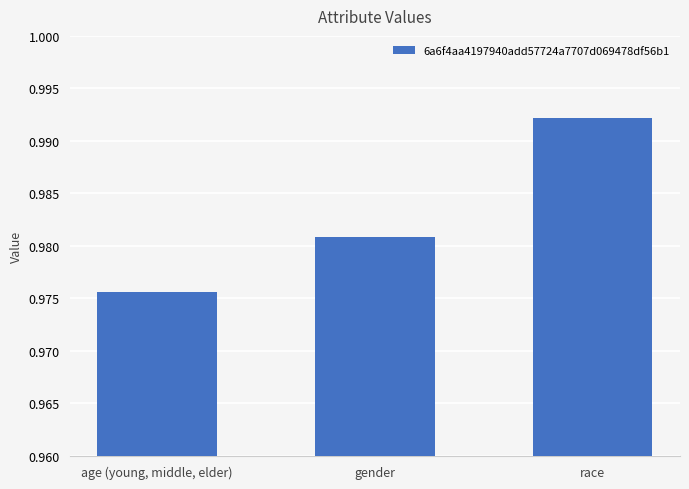

Does the chart contain stacked bars?

No